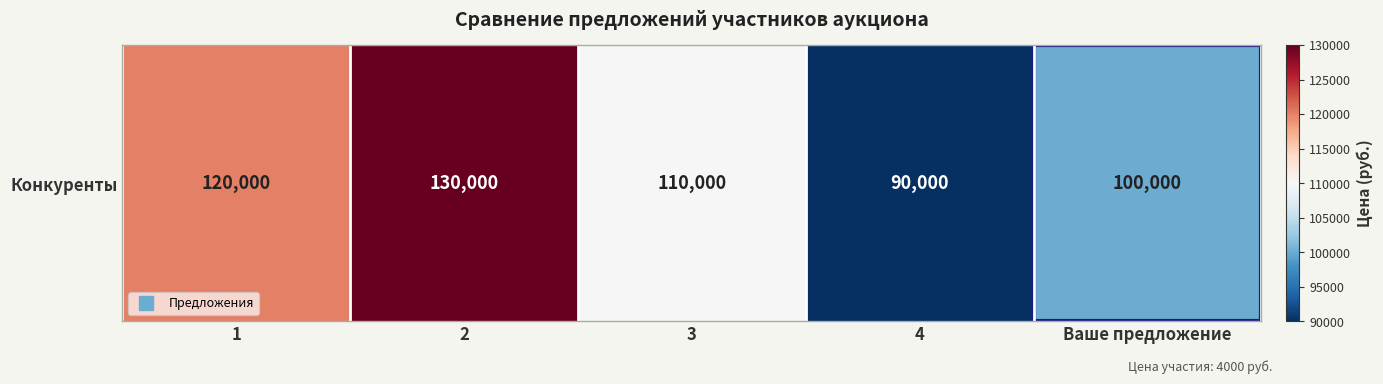

Reading left to right, transcribe all the data shown in this chart.

120000	130000	110000	90000	100000